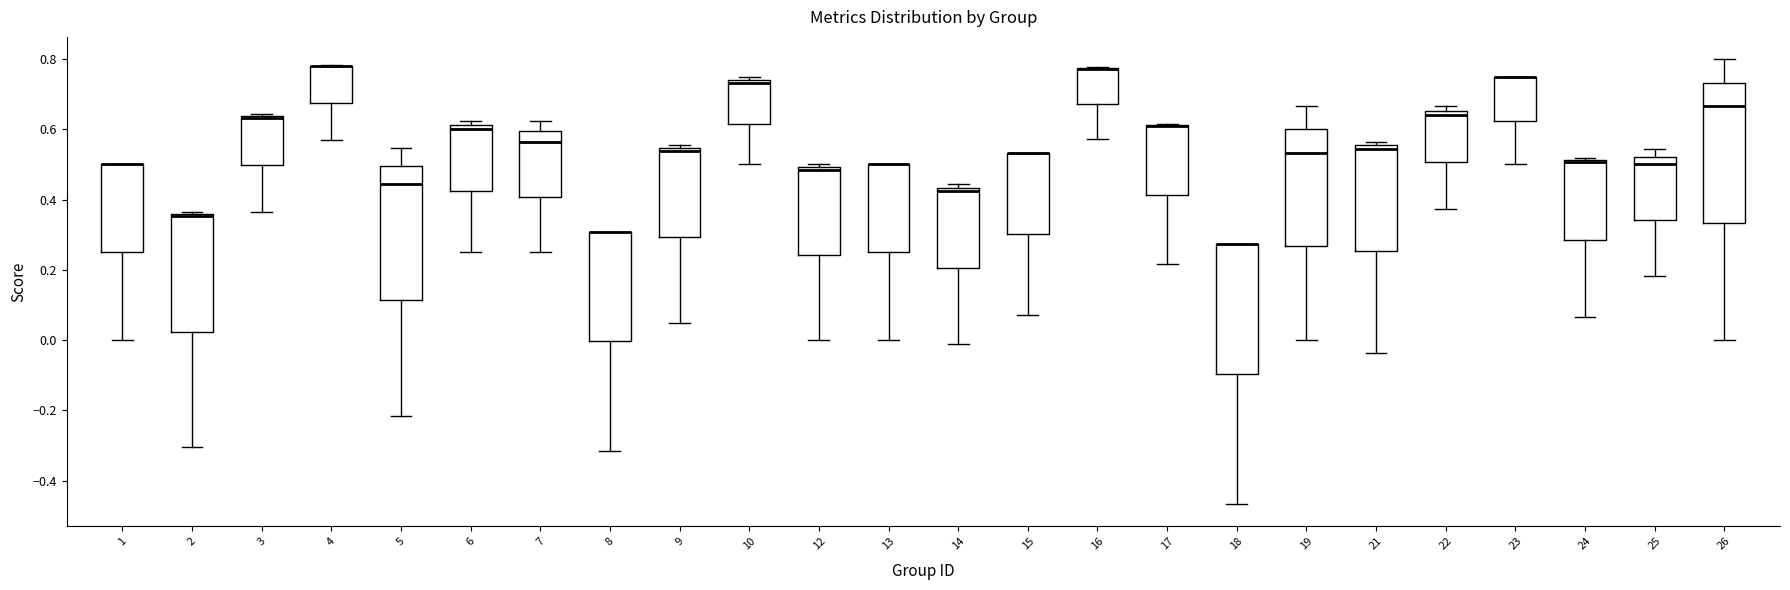

Reading left to right, transcribe this box plot: for each box, give where its median line is, the range the box spans, and where its two whiskers end, as read against the y-axis. The values are not printed on the chart, so give them approximately, as read against the axis.

1: median 0.50 (drawn on the box's upper edge), box 0.26 to 0.50, whiskers 0.00 to 0.50
2: median 0.36 (drawn on the box's upper edge), box 0.02 to 0.36, whiskers -0.30 to 0.36
3: median 0.64 (drawn on the box's upper edge), box 0.50 to 0.64, whiskers 0.36 to 0.64
4: median 0.78 (drawn on the box's upper edge), box 0.68 to 0.78, whiskers 0.56 to 0.78
5: median 0.44, box 0.12 to 0.50, whiskers -0.22 to 0.54
6: median 0.60, box 0.42 to 0.62, whiskers 0.26 to 0.62 (just above the box's upper edge)
7: median 0.56, box 0.40 to 0.60, whiskers 0.26 to 0.62
8: median 0.30 (drawn on the box's upper edge), box 0.00 to 0.30, whiskers -0.32 to 0.30
9: median 0.54 (just below the box's upper edge), box 0.30 to 0.54, whiskers 0.04 to 0.56
10: median 0.74 (just below the box's upper edge), box 0.62 to 0.74, whiskers 0.50 to 0.76
12: median 0.48, box 0.24 to 0.50, whiskers 0.00 to 0.50 (just above the box's upper edge)
13: median 0.50 (drawn on the box's upper edge), box 0.26 to 0.50, whiskers 0.00 to 0.50
14: median 0.42, box 0.20 to 0.44, whiskers -0.02 to 0.44 (just above the box's upper edge)
15: median 0.54 (drawn on the box's upper edge), box 0.30 to 0.54, whiskers 0.08 to 0.54
16: median 0.78 (drawn on the box's upper edge), box 0.68 to 0.78, whiskers 0.58 to 0.78
17: median 0.62 (drawn on the box's upper edge), box 0.42 to 0.62, whiskers 0.22 to 0.62
18: median 0.28 (drawn on the box's upper edge), box -0.10 to 0.28, whiskers -0.46 to 0.28
19: median 0.54, box 0.26 to 0.60, whiskers 0.00 to 0.66
21: median 0.54, box 0.26 to 0.56, whiskers -0.04 to 0.56 (just above the box's upper edge)
22: median 0.64, box 0.50 to 0.66, whiskers 0.38 to 0.66 (just above the box's upper edge)
23: median 0.76 (drawn on the box's upper edge), box 0.62 to 0.76, whiskers 0.50 to 0.76
24: median 0.50 (drawn on the box's upper edge), box 0.28 to 0.52, whiskers 0.06 to 0.52
25: median 0.50, box 0.34 to 0.52, whiskers 0.18 to 0.54
26: median 0.66, box 0.34 to 0.74, whiskers 0.00 to 0.80